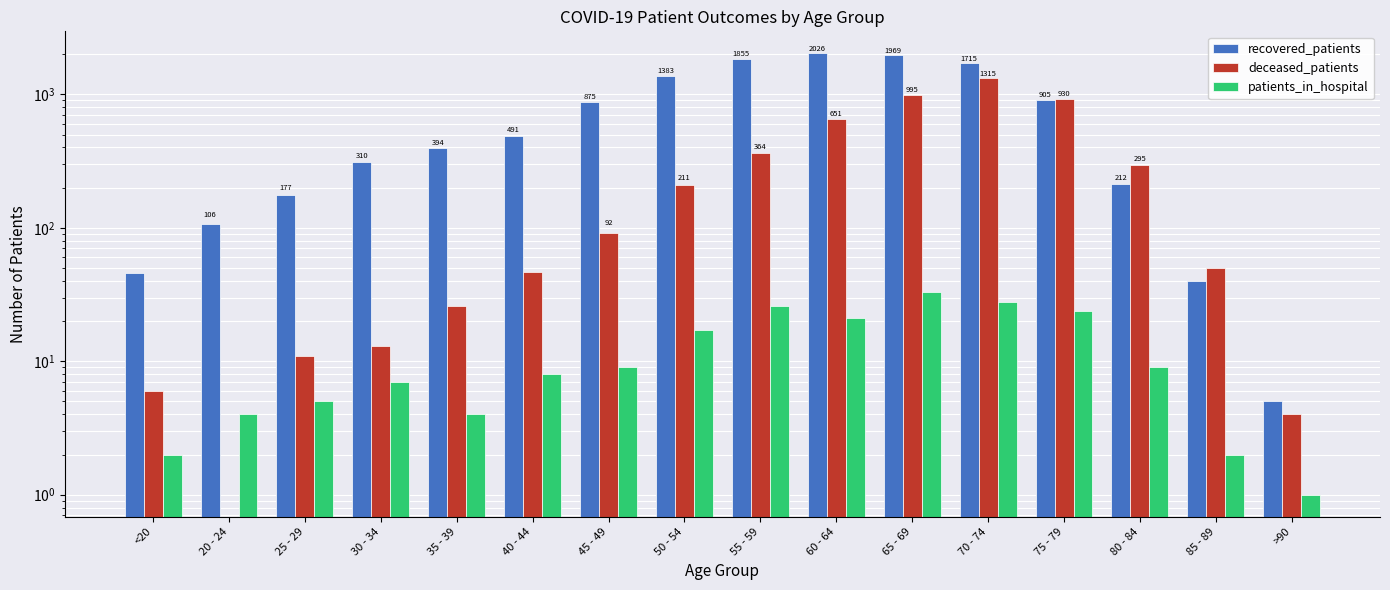

How many bars are there in each group?

3